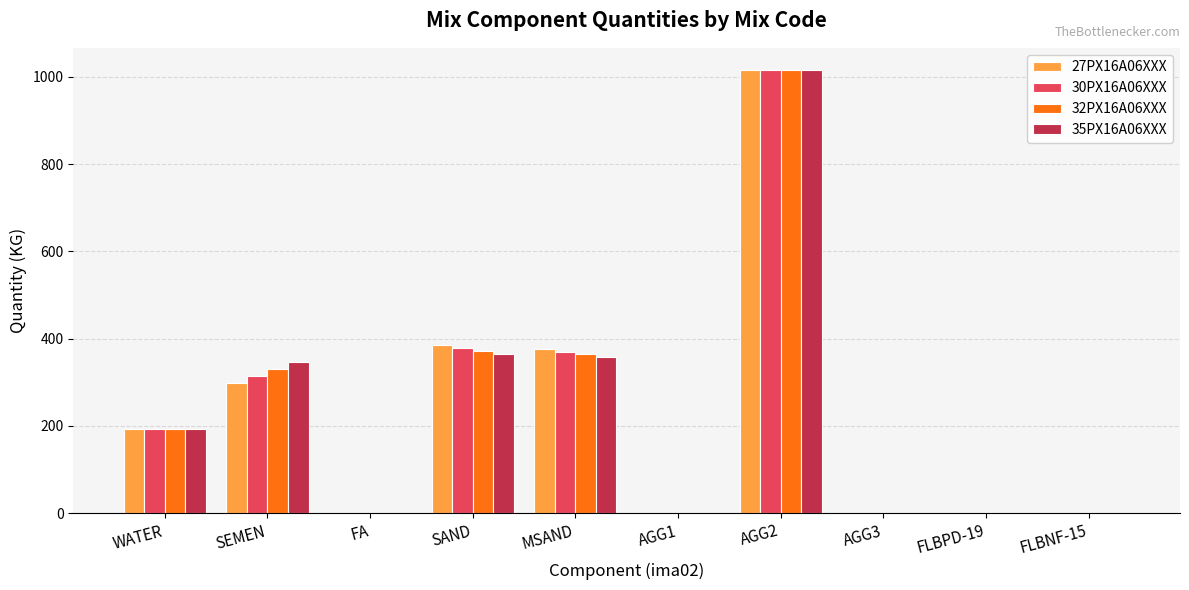

At which label does 35PX16A06XXX reach its peak?

AGG2